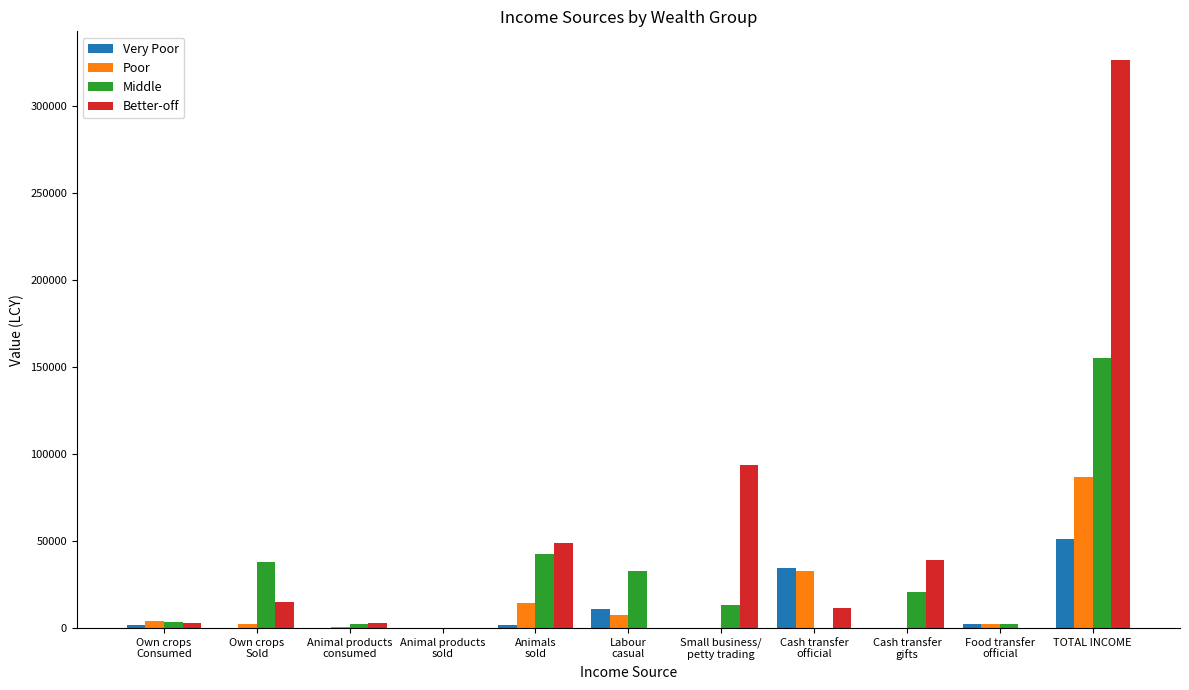

The value of Middle at Cash transfer
official is -59249.3. True or false?

False